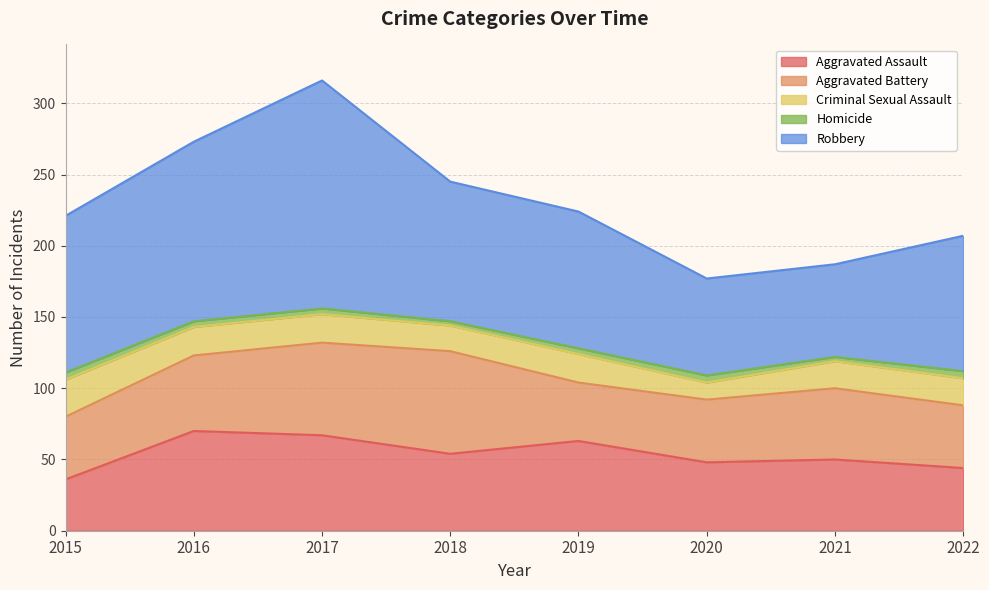

The value of Homicide at 2015 is 3. True or false?

False